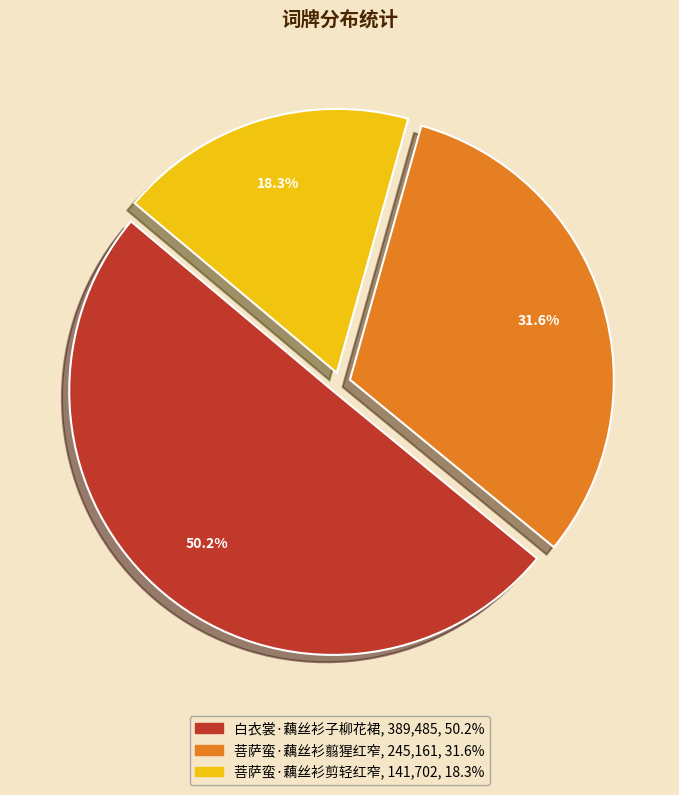

Between 菩萨蛮·藕丝衫剪轻红窄 and 白衣裳·藕丝衫子柳花裙, which is larger?

白衣裳·藕丝衫子柳花裙